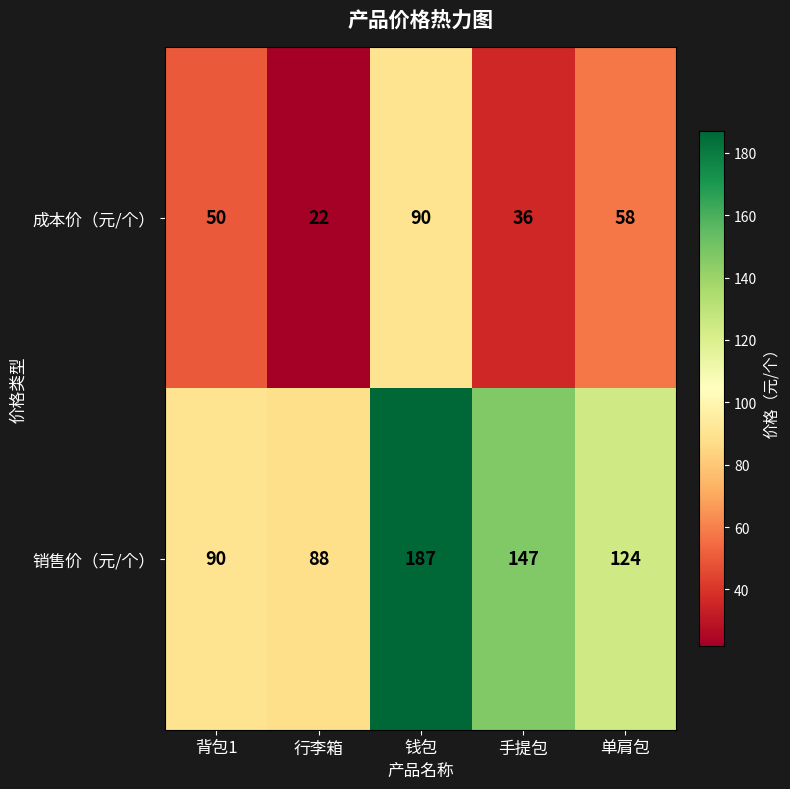

Which category has the highest value in the 销售价（元/个） series?

钱包